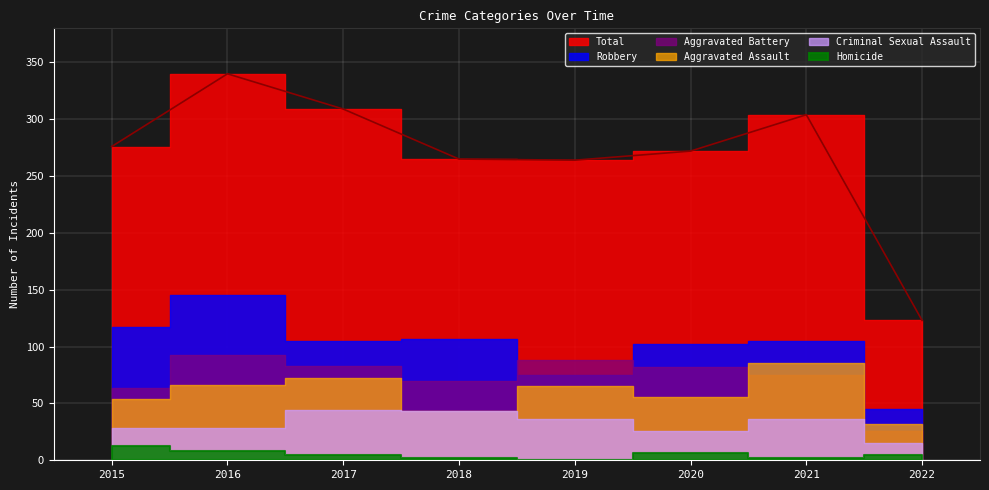

What is the sum of all Homicide values?

41